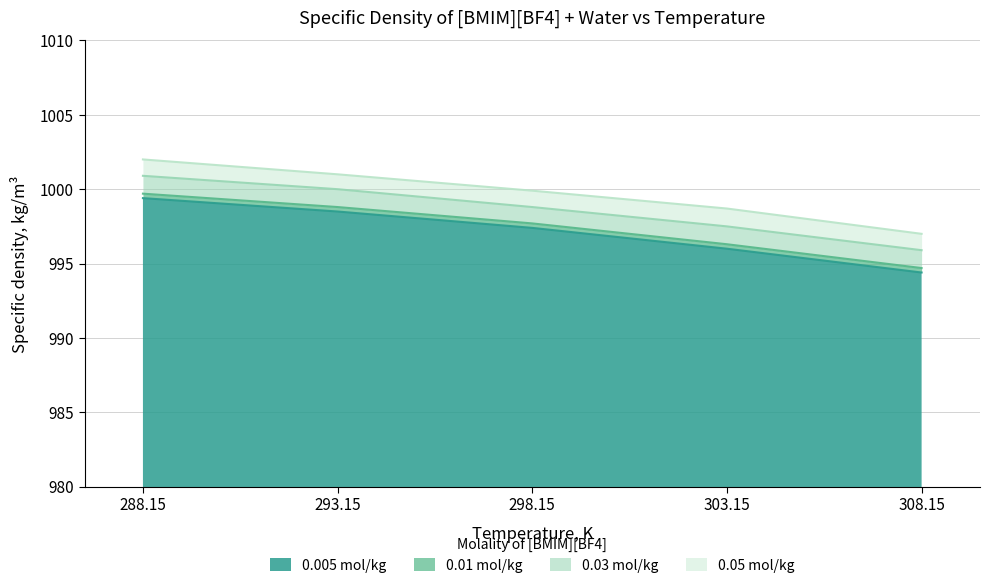

The value of 0.01 mol/kg at 308.15 is 994.7. True or false?

True